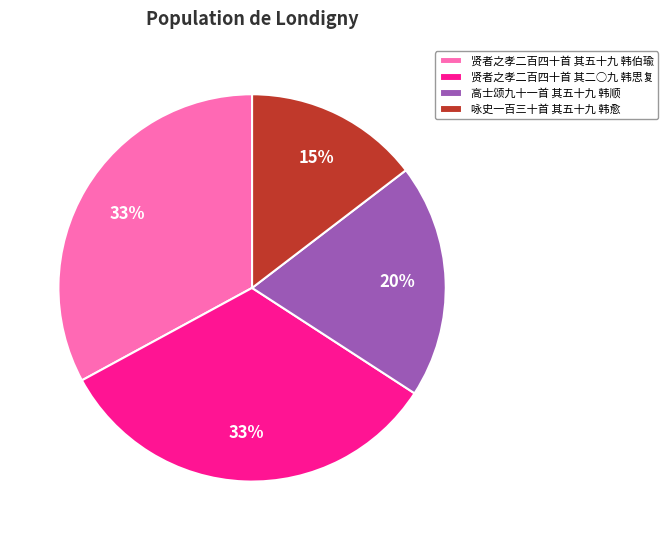

Which has a higher value, 高士颂九十一首 其五十九 韩顺 or 贤者之孝二百四十首 其五十九 韩伯瑜?

贤者之孝二百四十首 其五十九 韩伯瑜